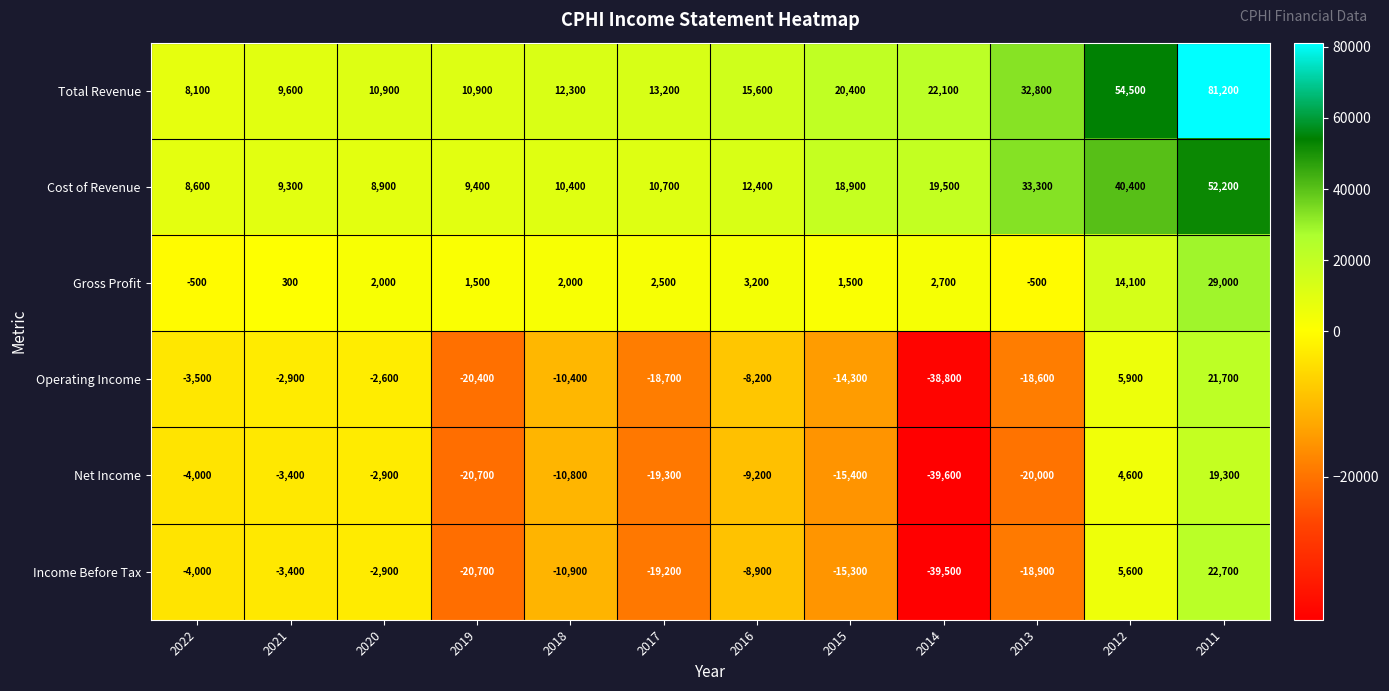

Count the number of data series in this chart.

6